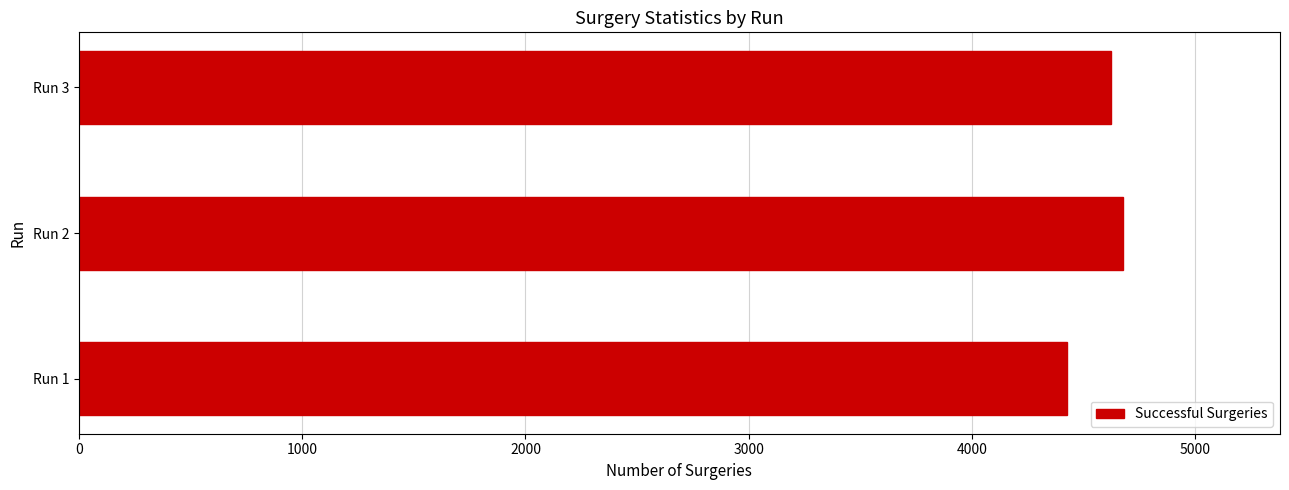

At which label is the value closest to 4551?

Run 3